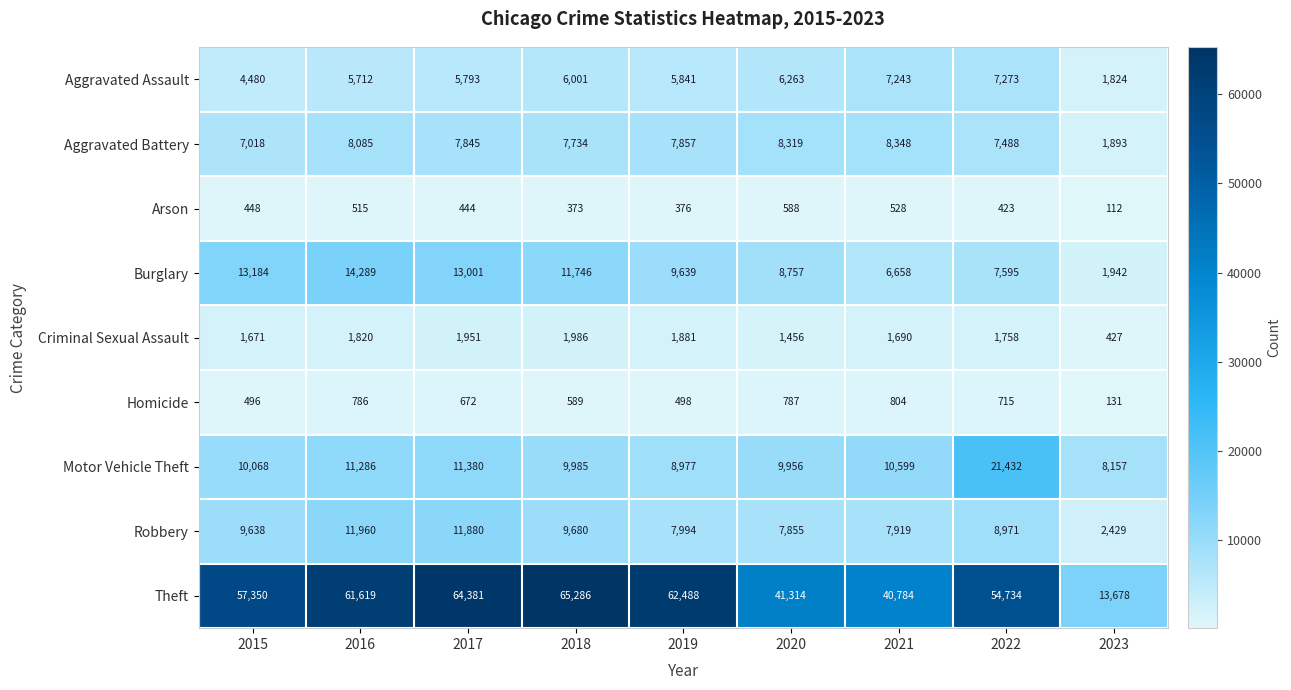

The Arson series shows 685 at 2016. True or false?

False